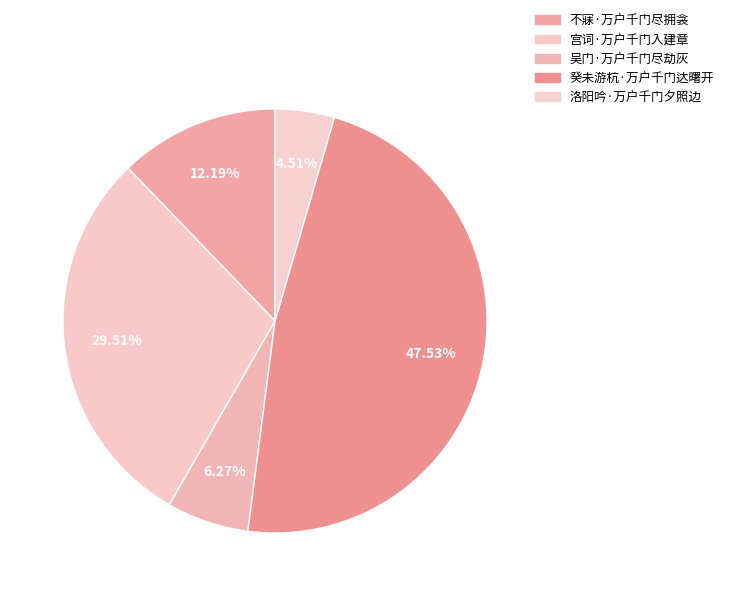

Rank the categories by value from lowest to highest.

洛阳吟·万户千门夕照边, 吴门·万户千门尽劫灰, 不寐·万户千门尽拥衾, 宫词·万户千门入建章, 癸未游杭·万户千门达曙开